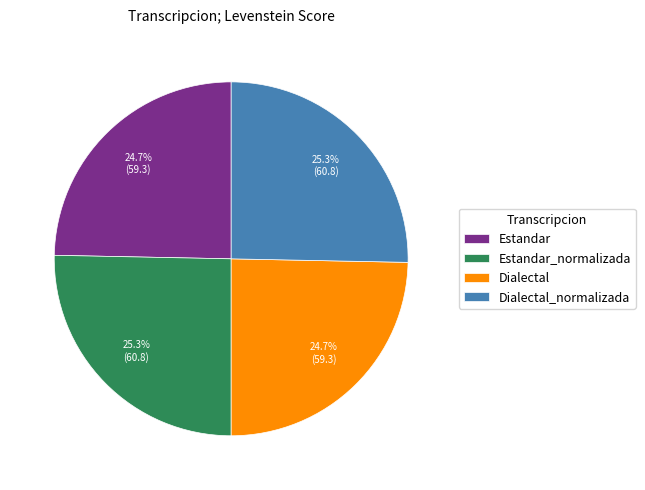

Is there any slice that represents more than half of the pie?

No